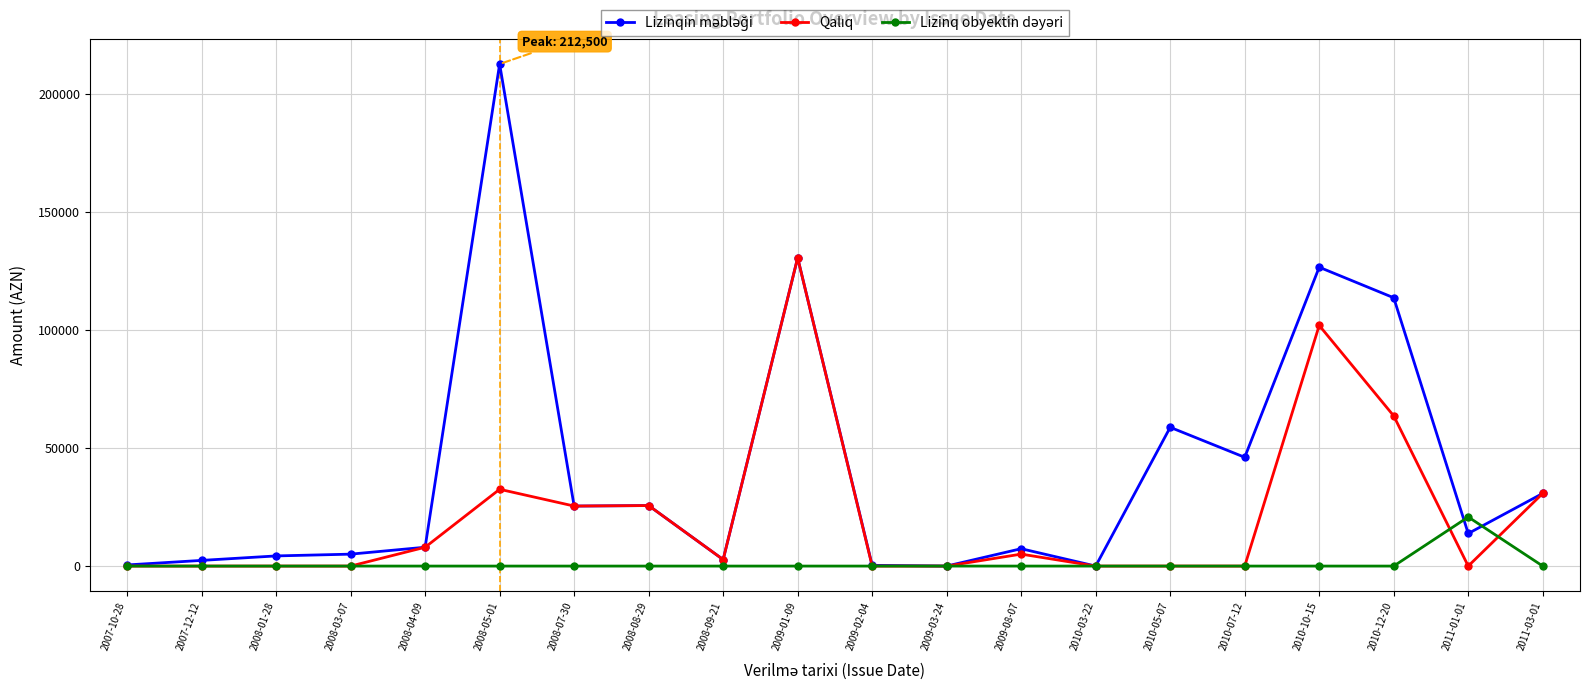

How many lines are shown in the chart?

3